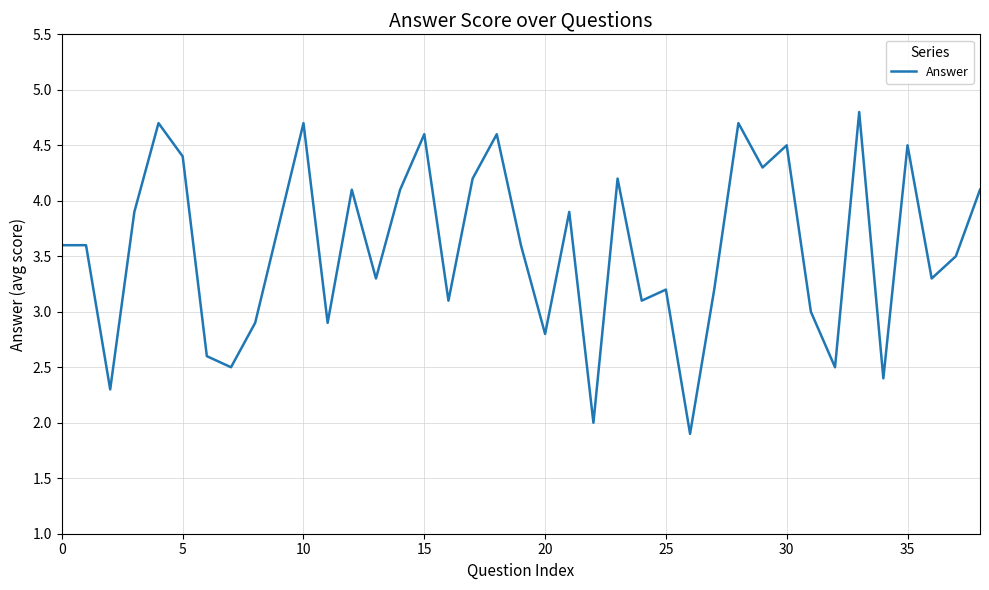

What is the difference between the maximum and minimum values?

2.9